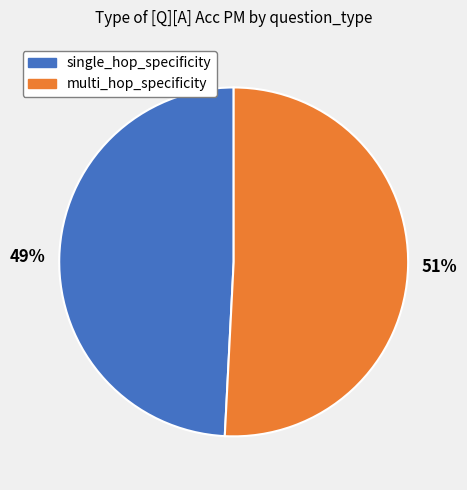

To the nearest percent, what is the average slice percentage?

50%